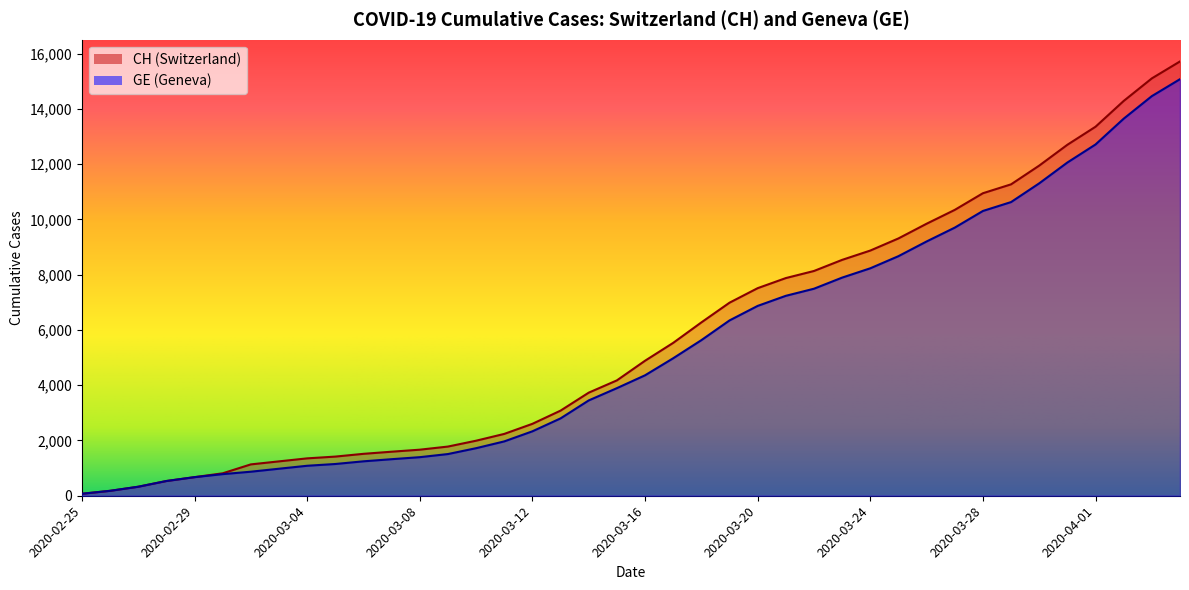

True or false: CH has more than 2 interior local peaks.

False